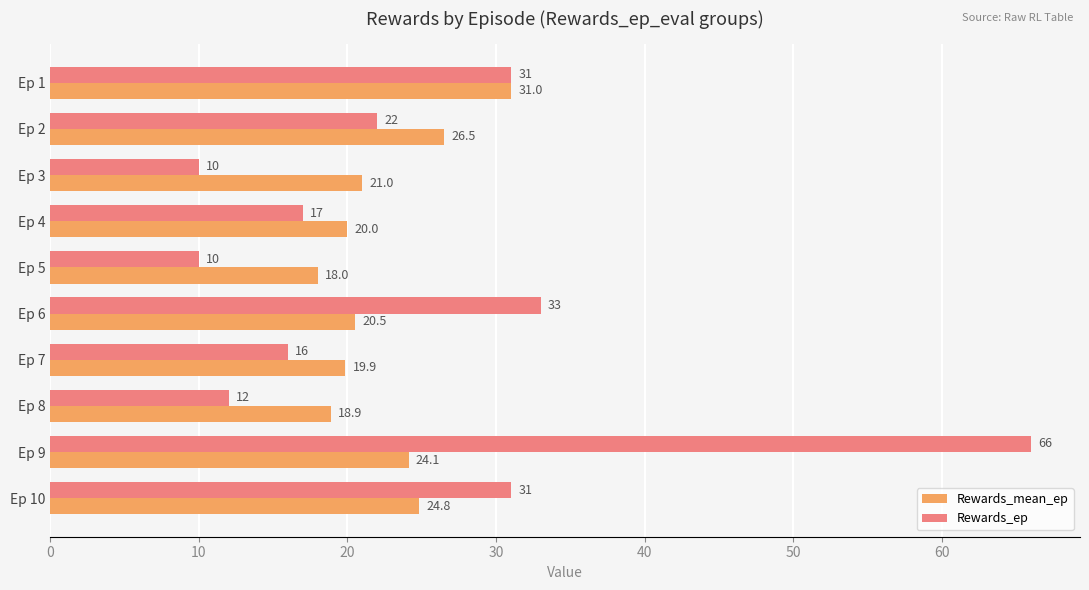

List the series in order of their peak value, highest first.

Rewards_ep, Rewards_mean_ep